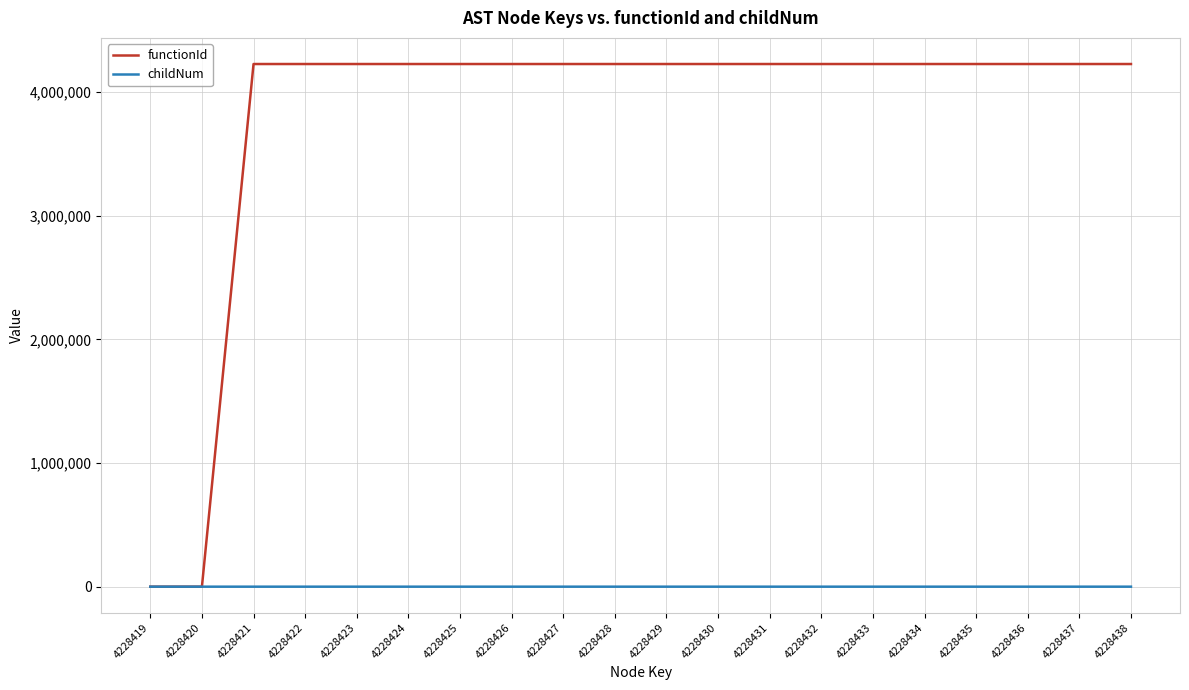

Which series has the largest total across all categories?

functionId